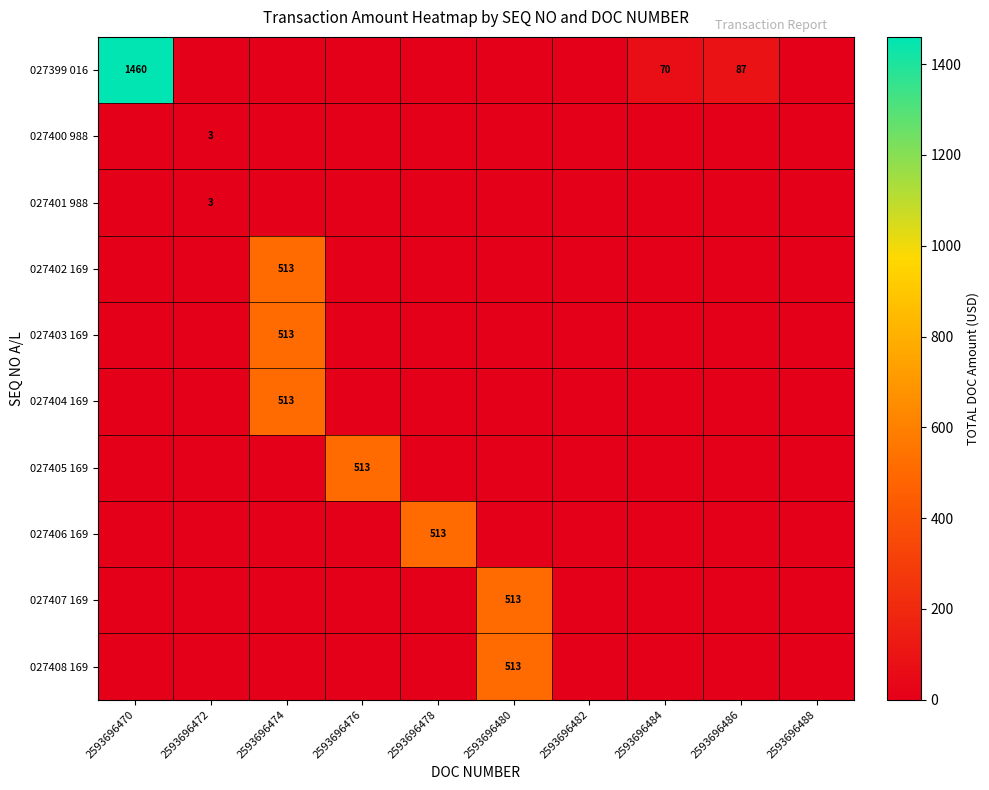

At which category does the chart reach its peak across all series?

2593696470